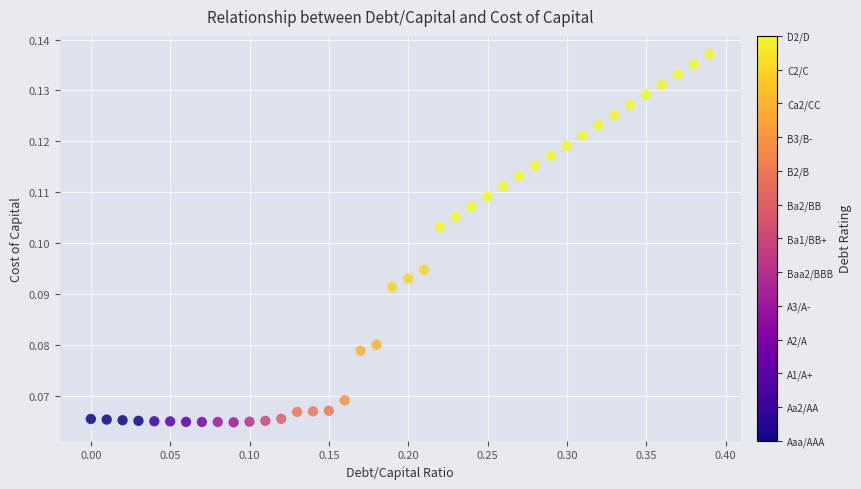

What is the range of X values (max minus min)?

0.4